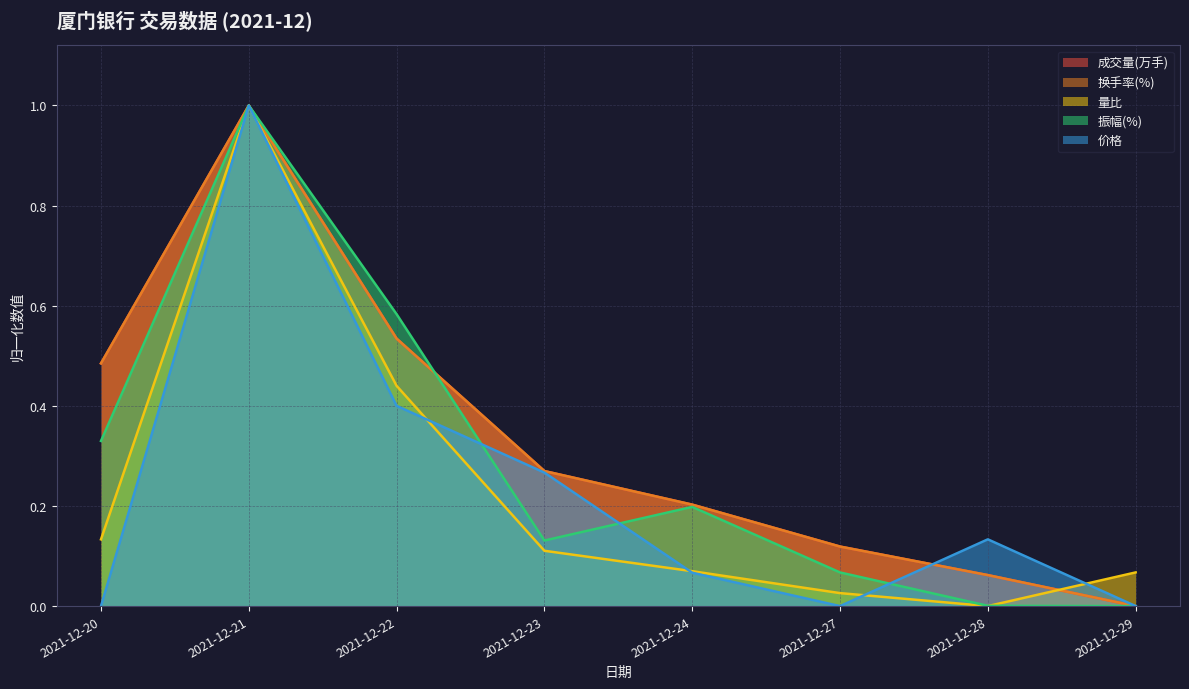

Which series has the largest total across all categories?

成交量(万手)